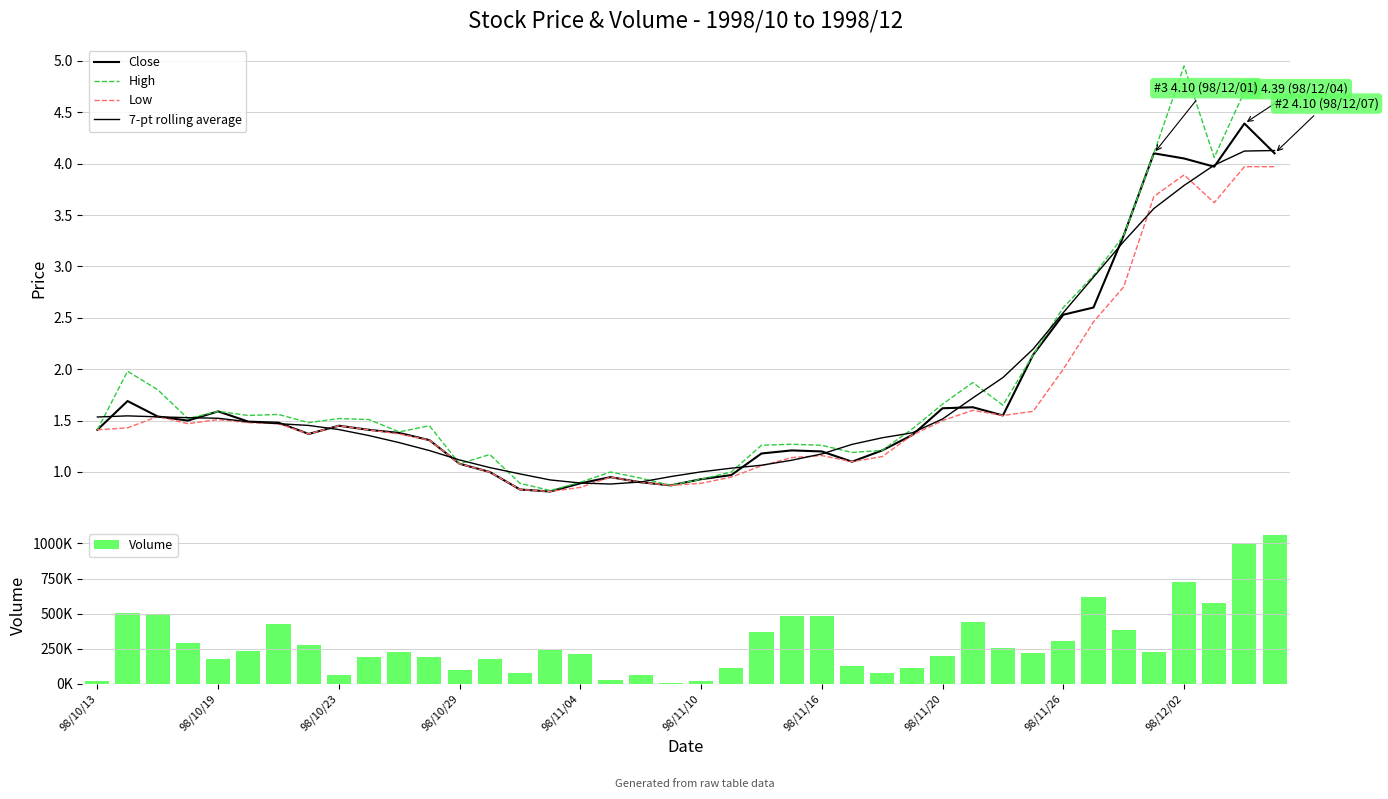

Read the Volume value at 98/12/02.

728000.0